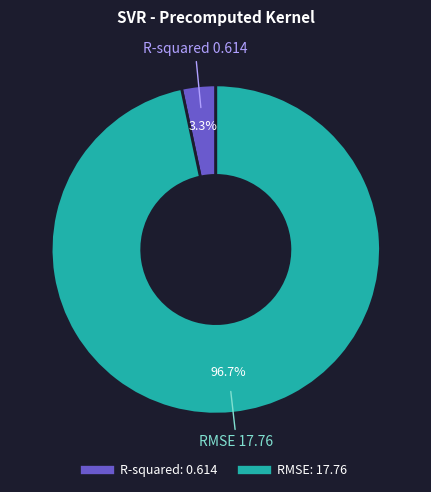

What percentage is the RMSE slice, to the nearest percent?

97%